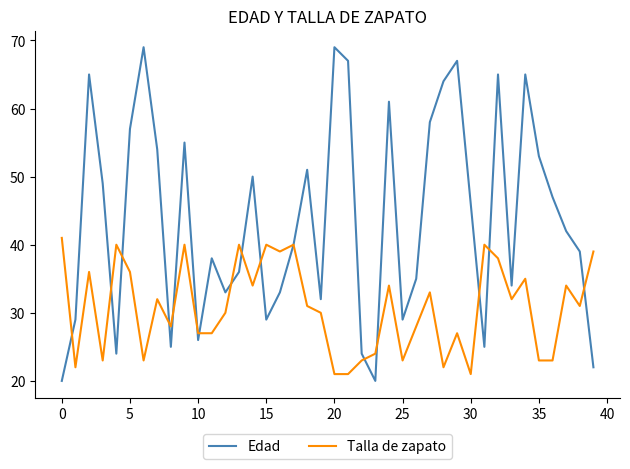

Which series has the largest range (max minus min)?

Edad